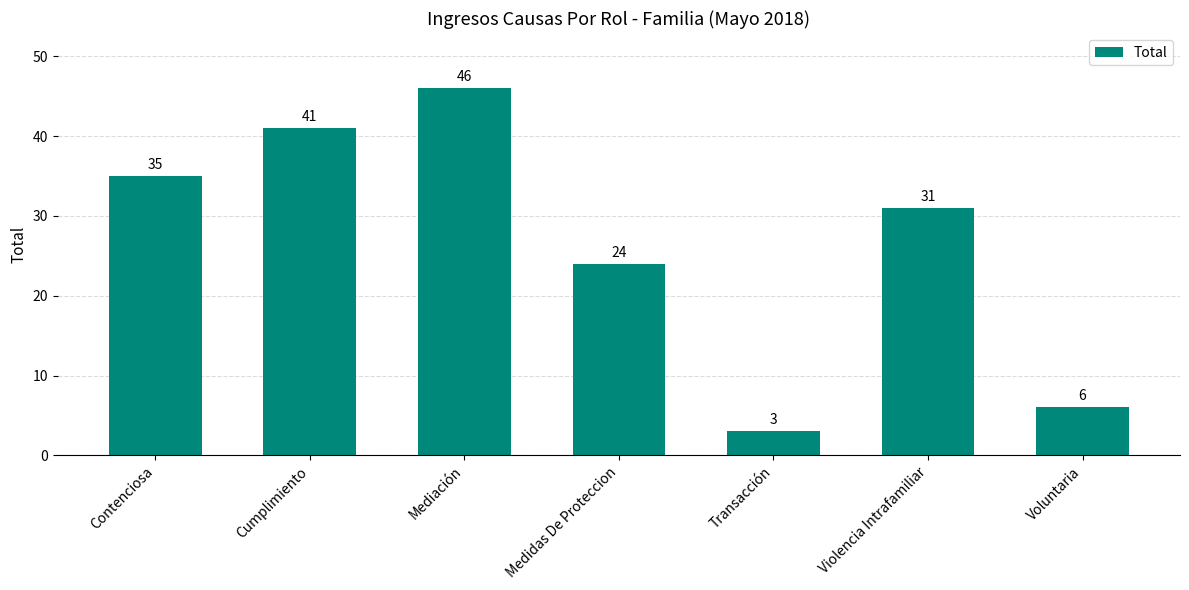

How many values are below 31?

3